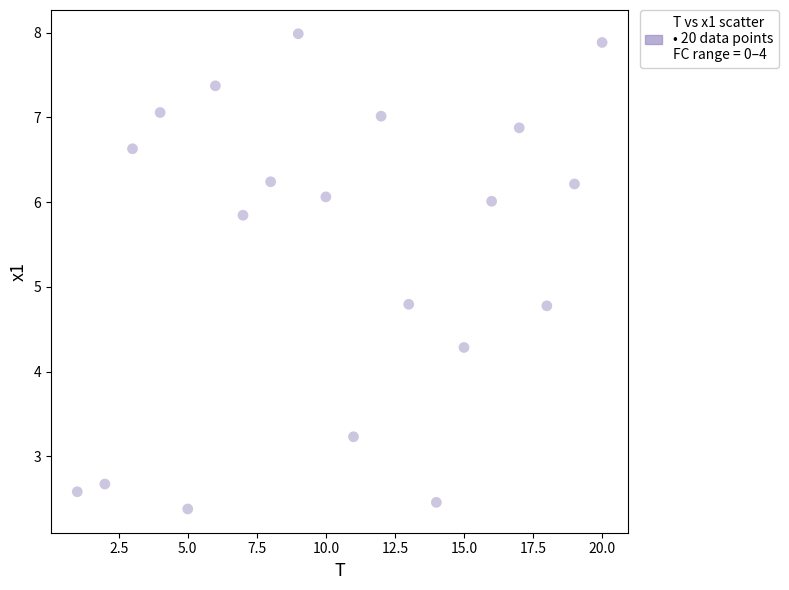

What is the range of Y values (max minus min)?

5.6